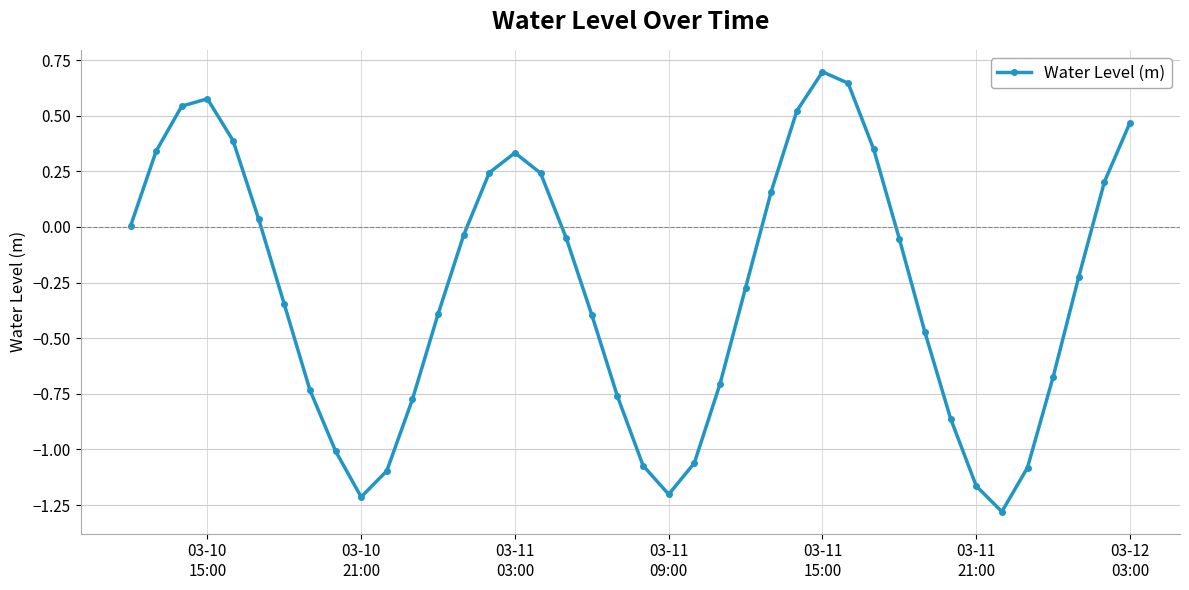

What is the sum of all values?

-11.2